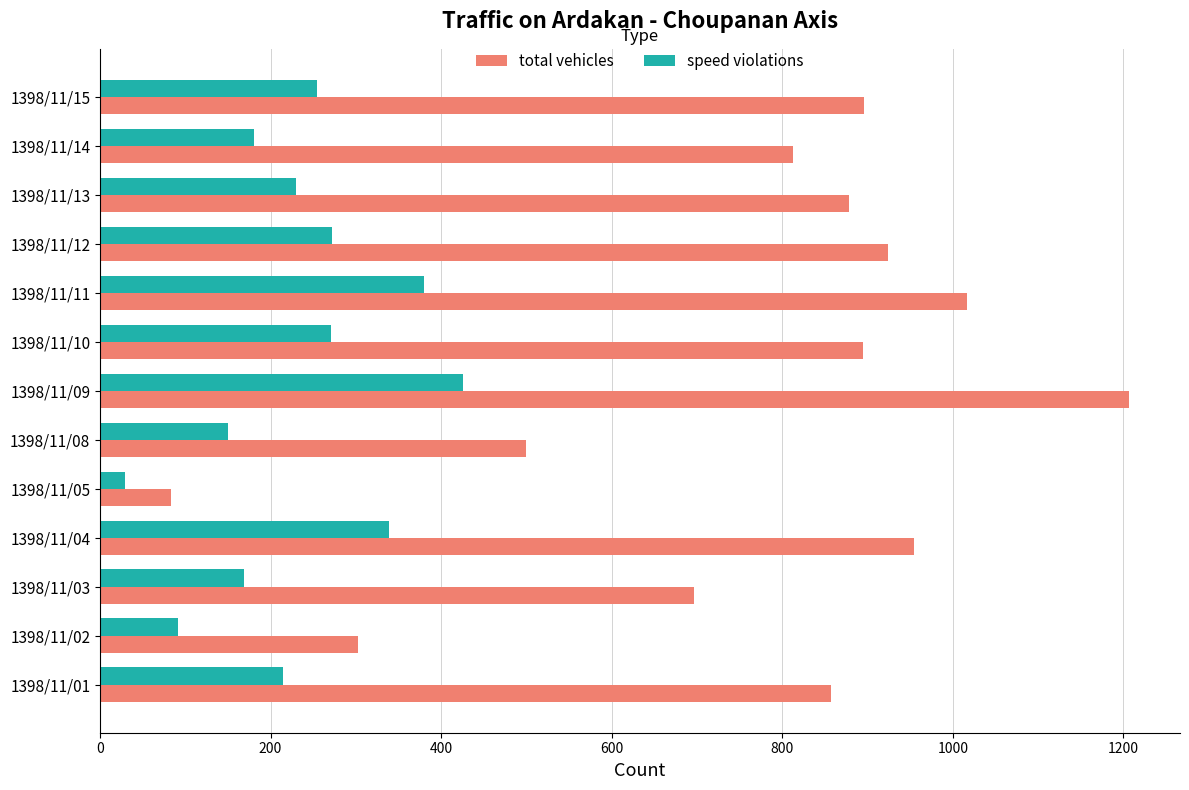

What is the approximate value of total vehicles at 1398/11/08, to the nearest 10?

500